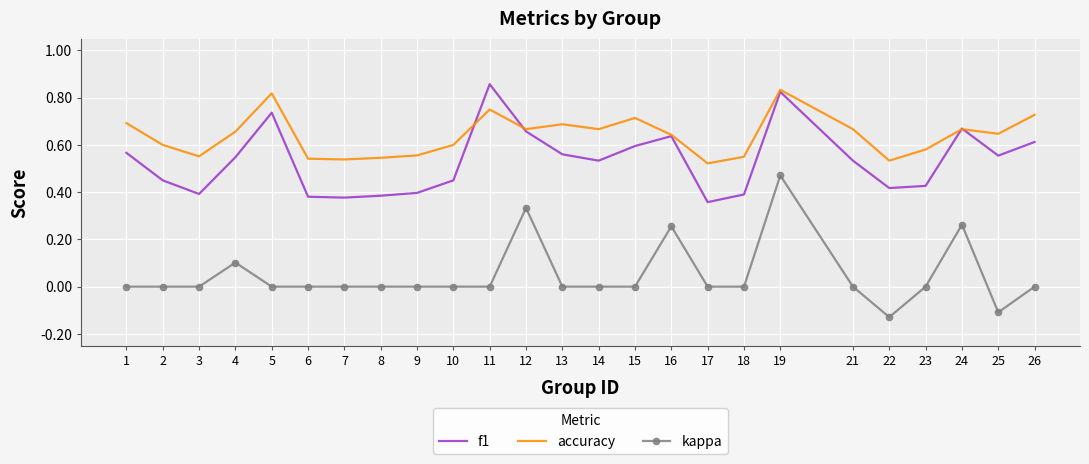

Which series changed the most between 2 and 12?

kappa